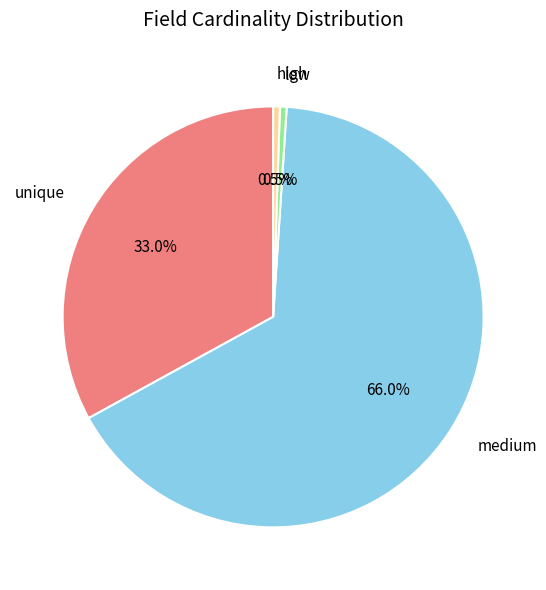

Which slice is the largest?

medium